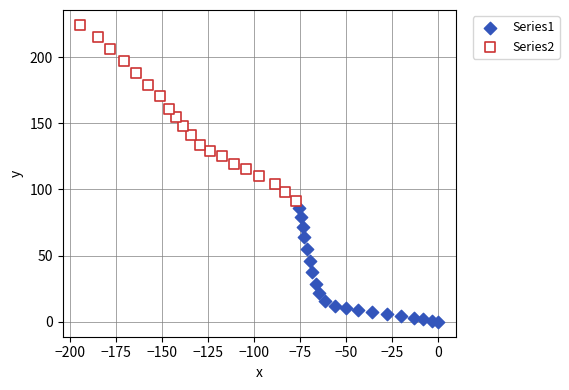

Which series has the largest Y range (max minus min)?

Series2